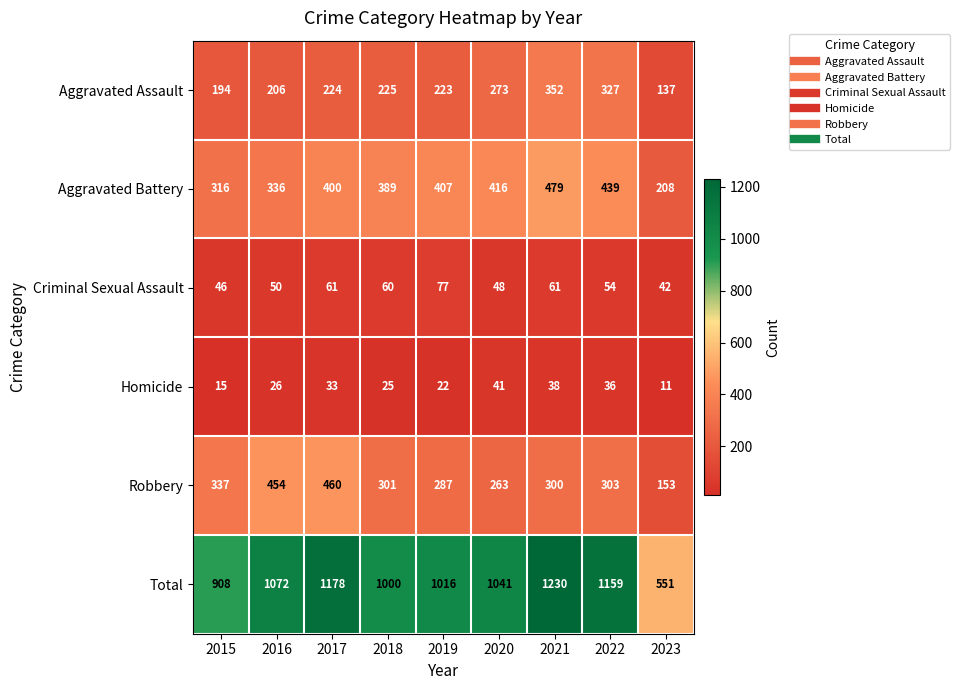

What is the difference between the Total values at 2018 and 2021?

230